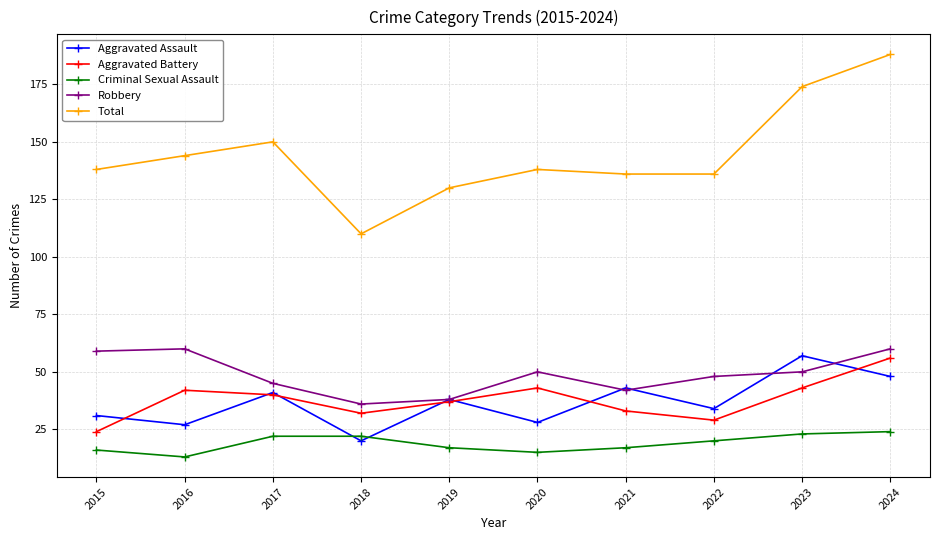

What is the sum of the Criminal Sexual Assault values at 2017 and 2019?

39